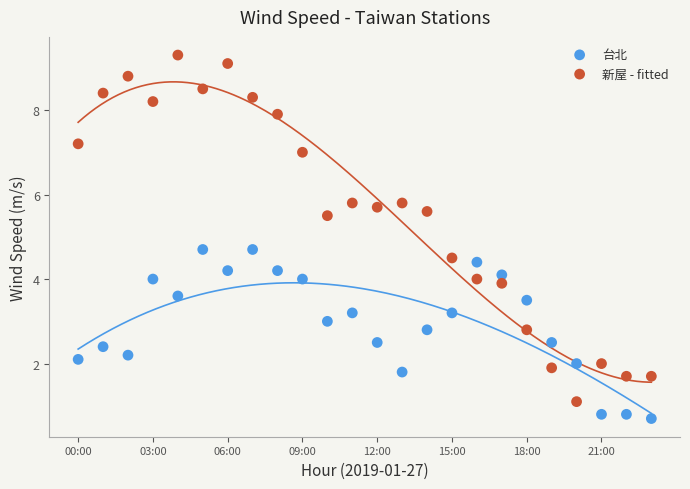

Which series contains the lowest Y value?

台北